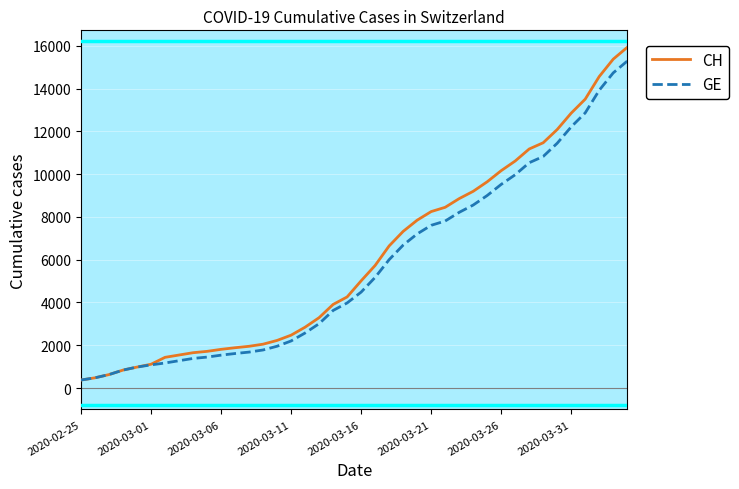

List the series in order of their peak value, highest first.

CH, GE